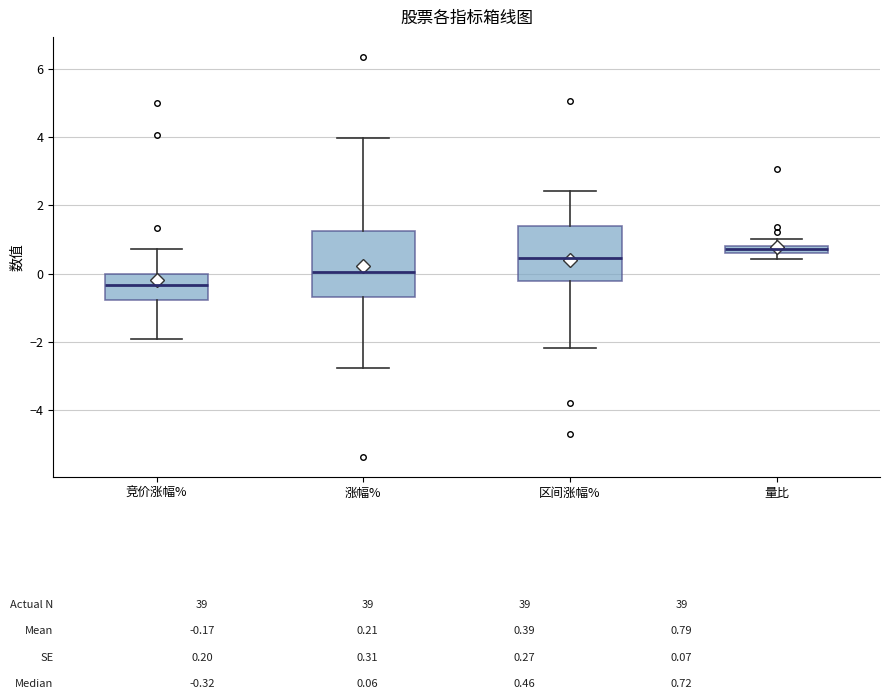

Which box is the tallest, from its lower edge to its upper edge?

涨幅%